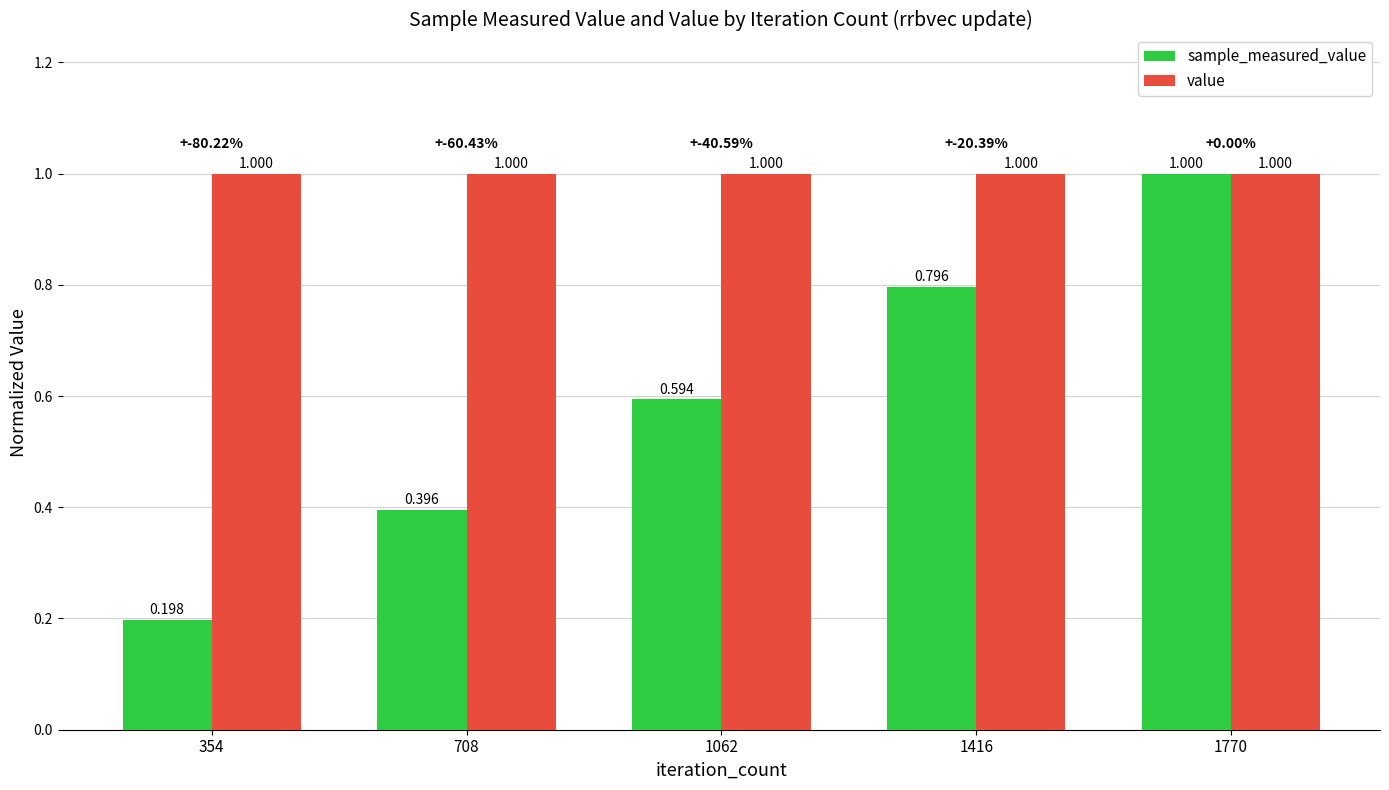

What is the sum of all value values?

5.0